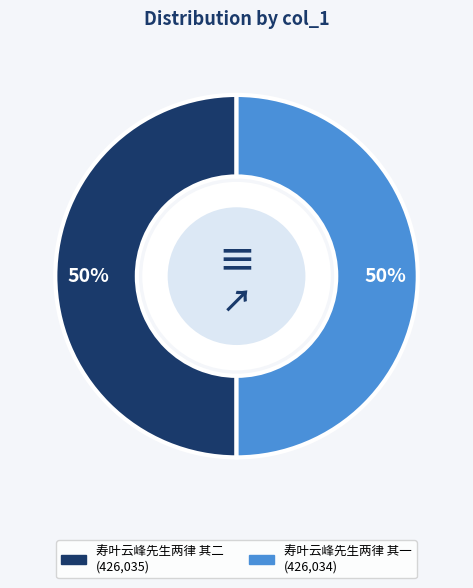

What percentage is the 寿叶云峰先生两律 其二 slice, to the nearest percent?

50%